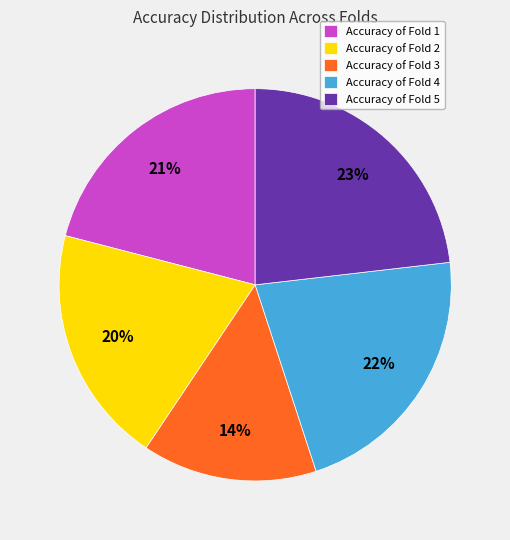

Count the number of slices in the pie.

5